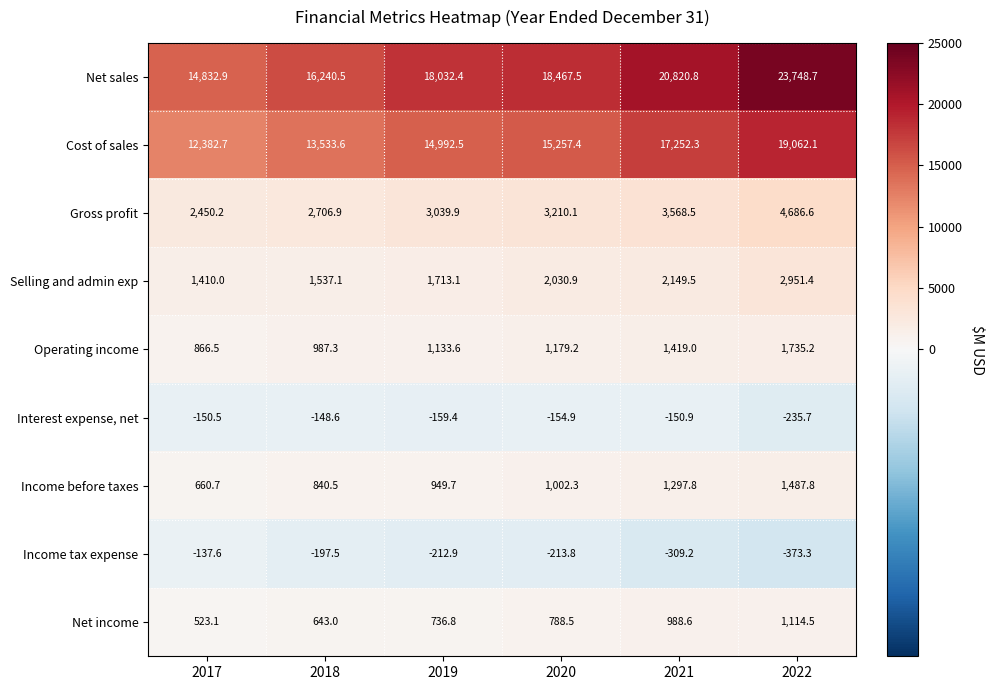

Is it true that Income tax expense equals -212.9 at 2019?

True